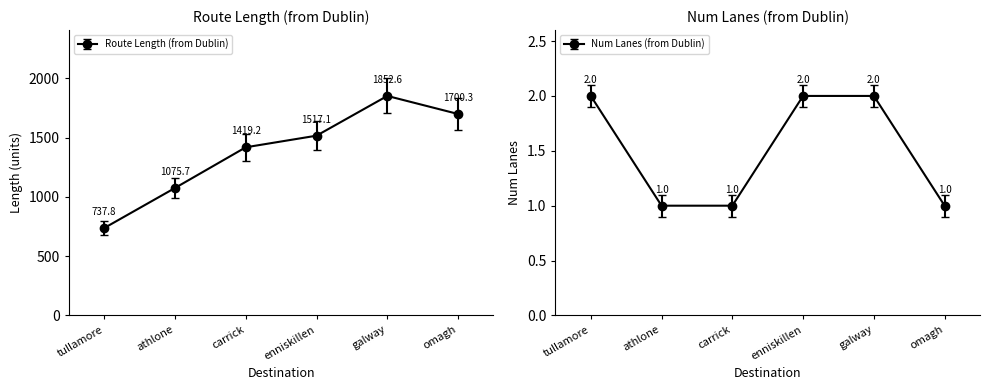

At which category does mean_length reach its first local peak?

galway